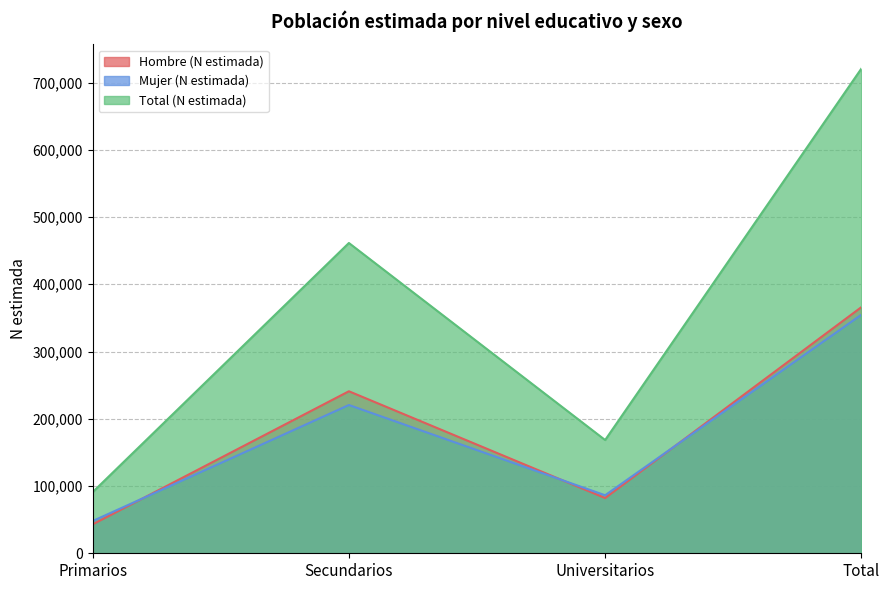

At how many categories does at least one series exceed 262299?

2